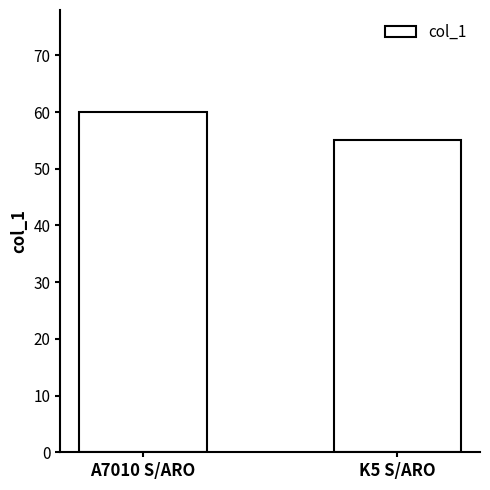

Reading left to right, list all the values displayed in this chart.

60	55